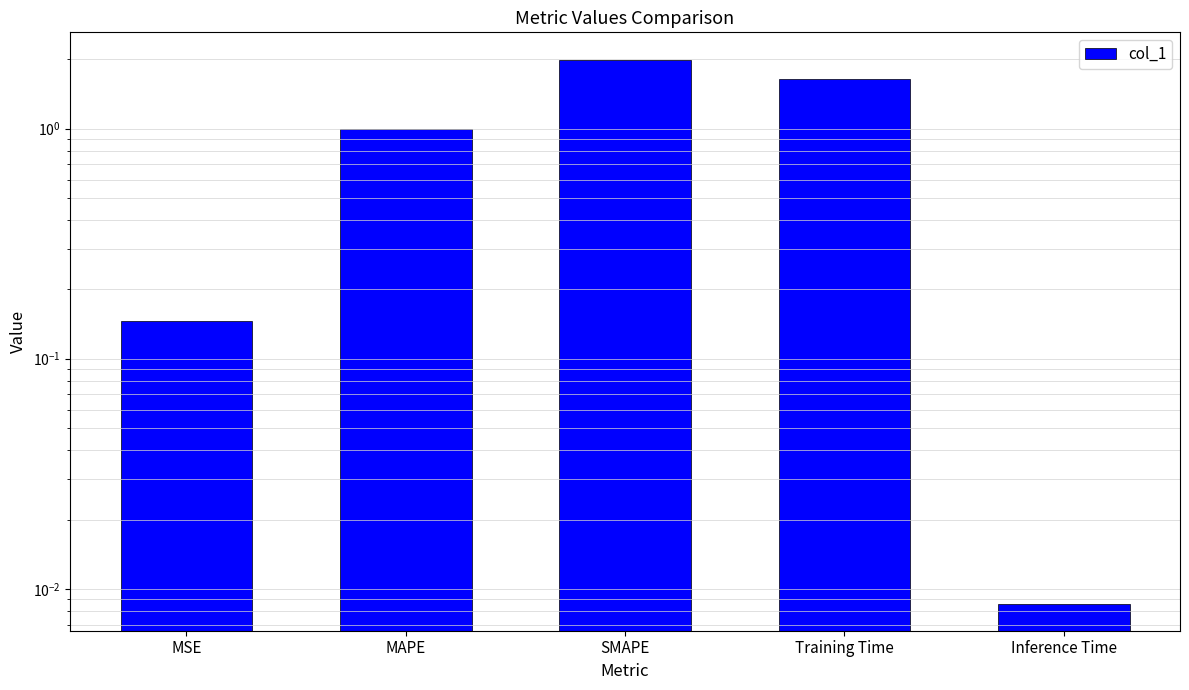

What is the difference between the maximum and second lowest values?

1.8